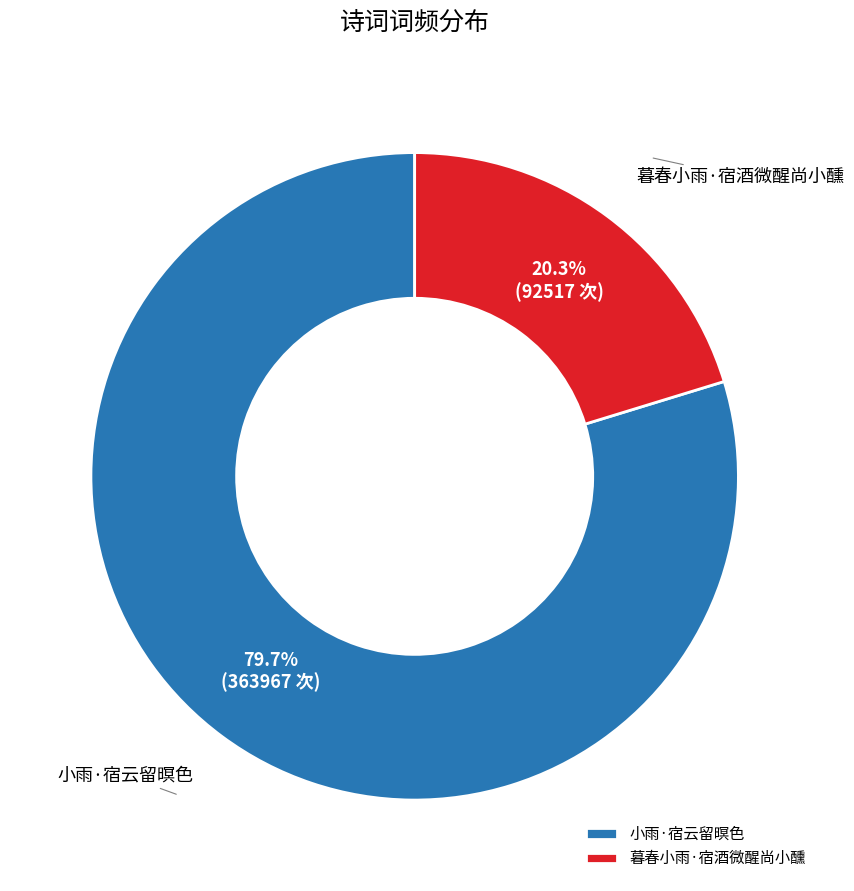

Does any single category account for the majority?

Yes